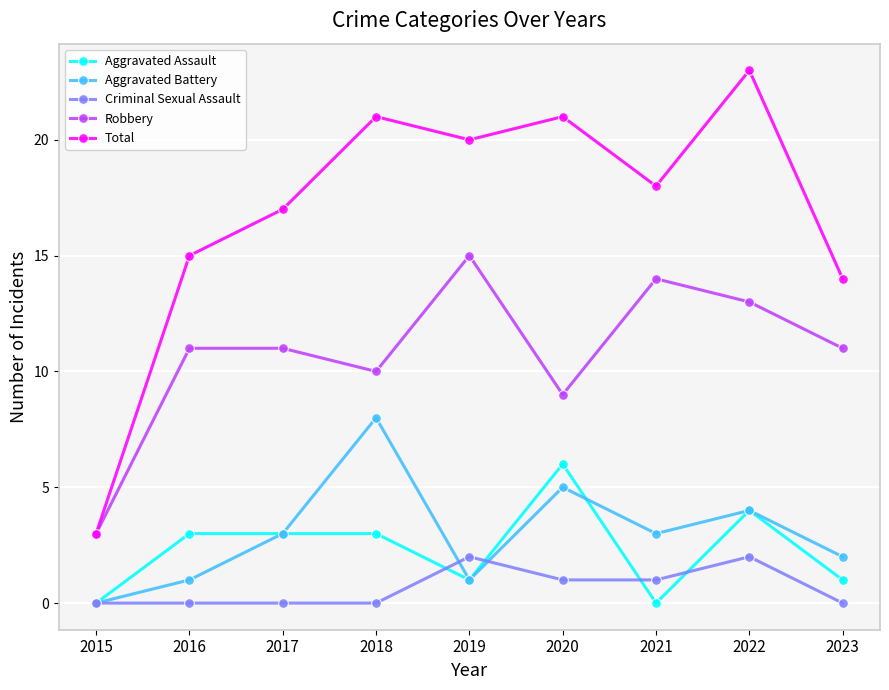

Read the Criminal Sexual Assault value at 2022.

2